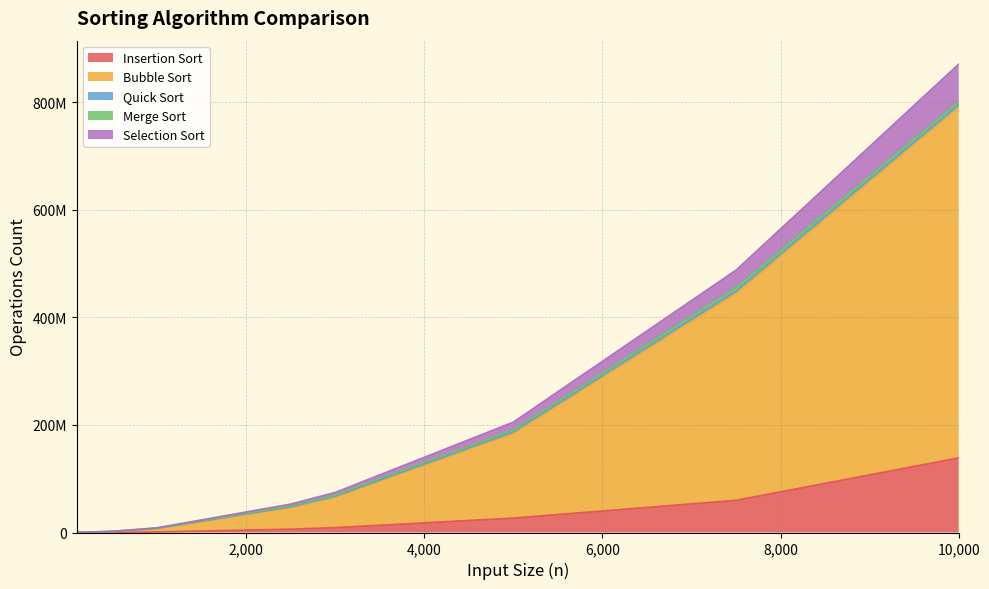

Does the chart display data point markers on the line(s)?

No